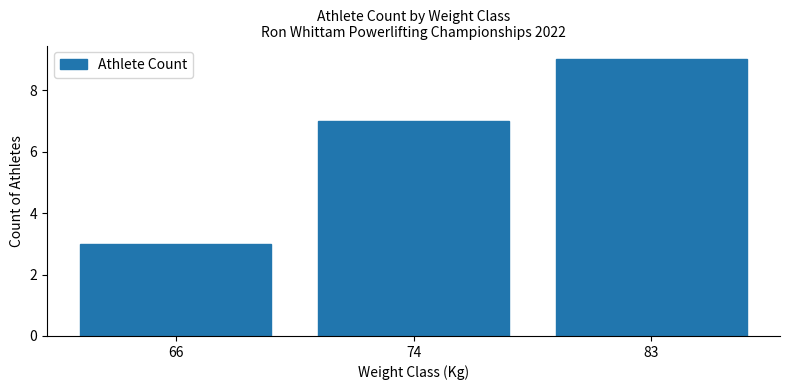

Where is the data nearest to the value 6?

74